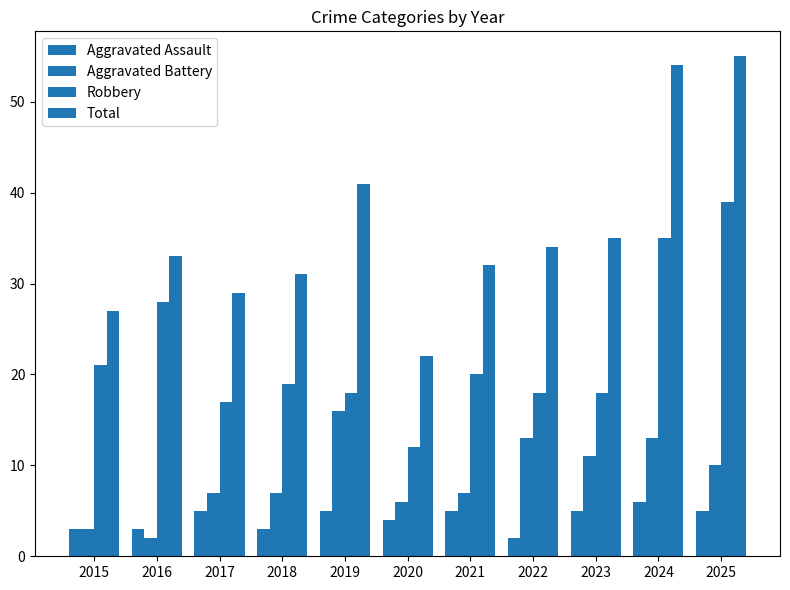

Is the value of Robbery at 2016 greater than the value of Aggravated Assault at 2022?

Yes